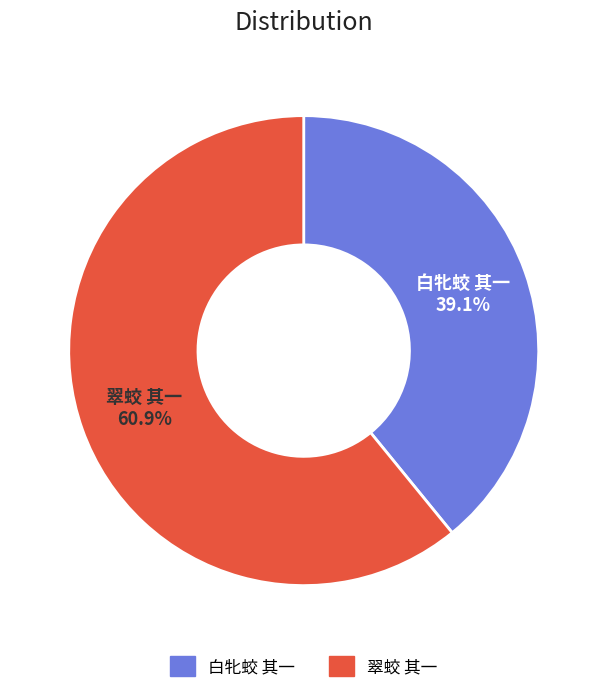

What is the total percentage of 白牝蛟 其一 and 翠蛟 其一?

100.0%